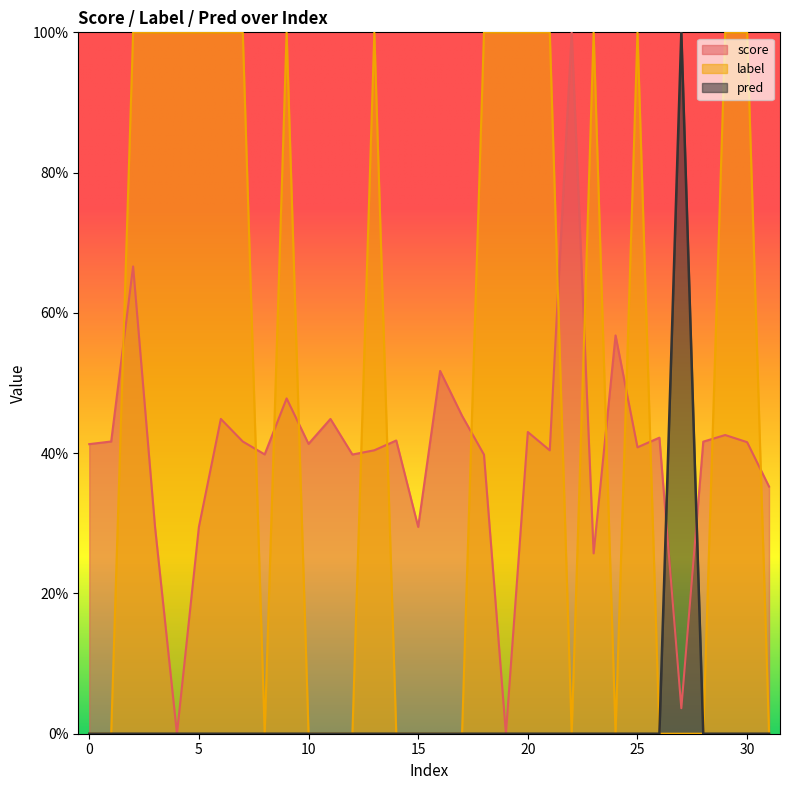

Rank the series by their average value, from highest to lowest.

label, score, pred